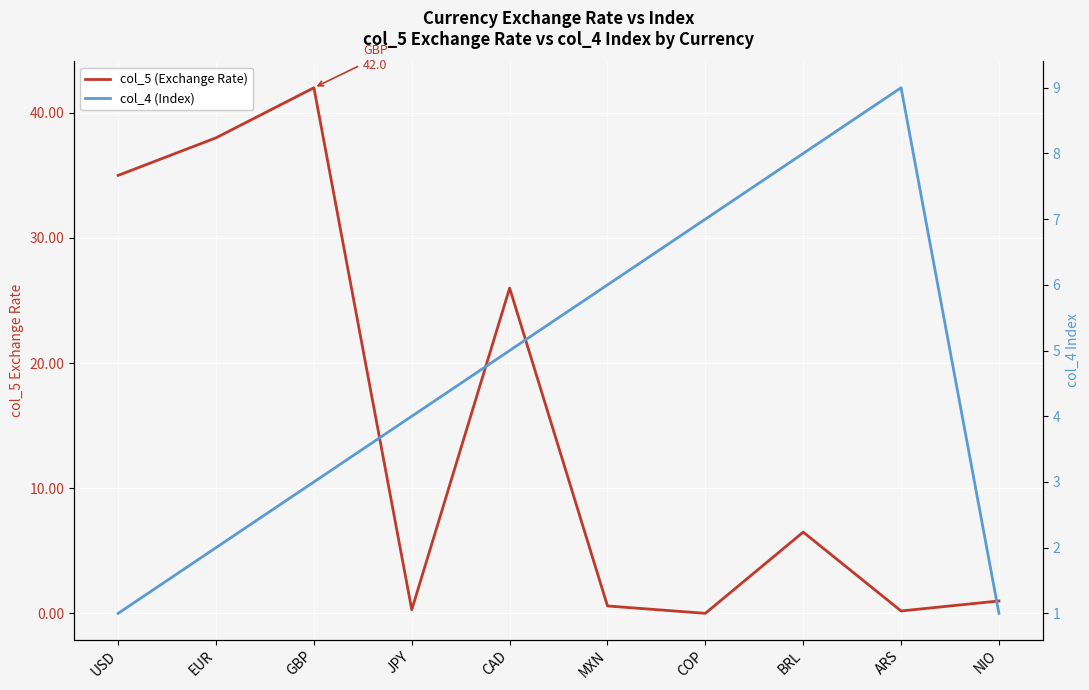

In col_4 (Index), how many points are higher than both neighbors (excluding endpoints)?

1